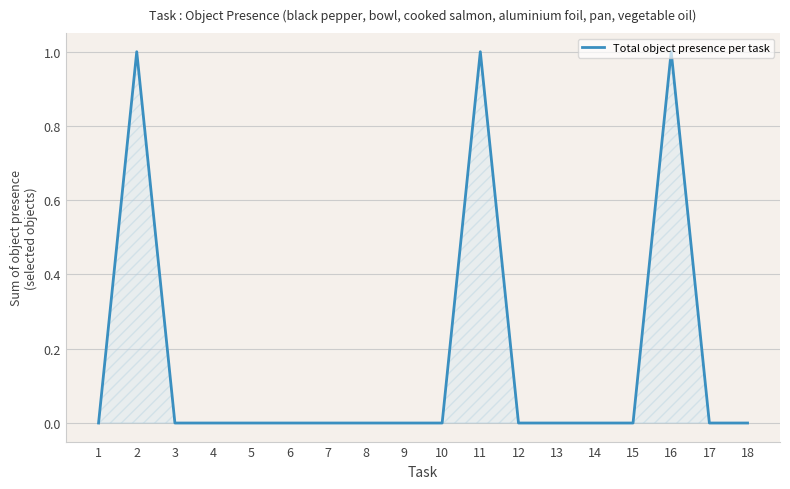

Which has a higher value, 16 or 13?

16